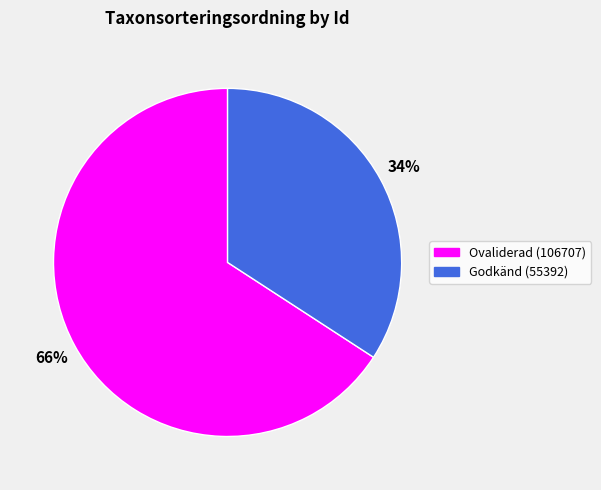

Does any single category account for the majority?

Yes